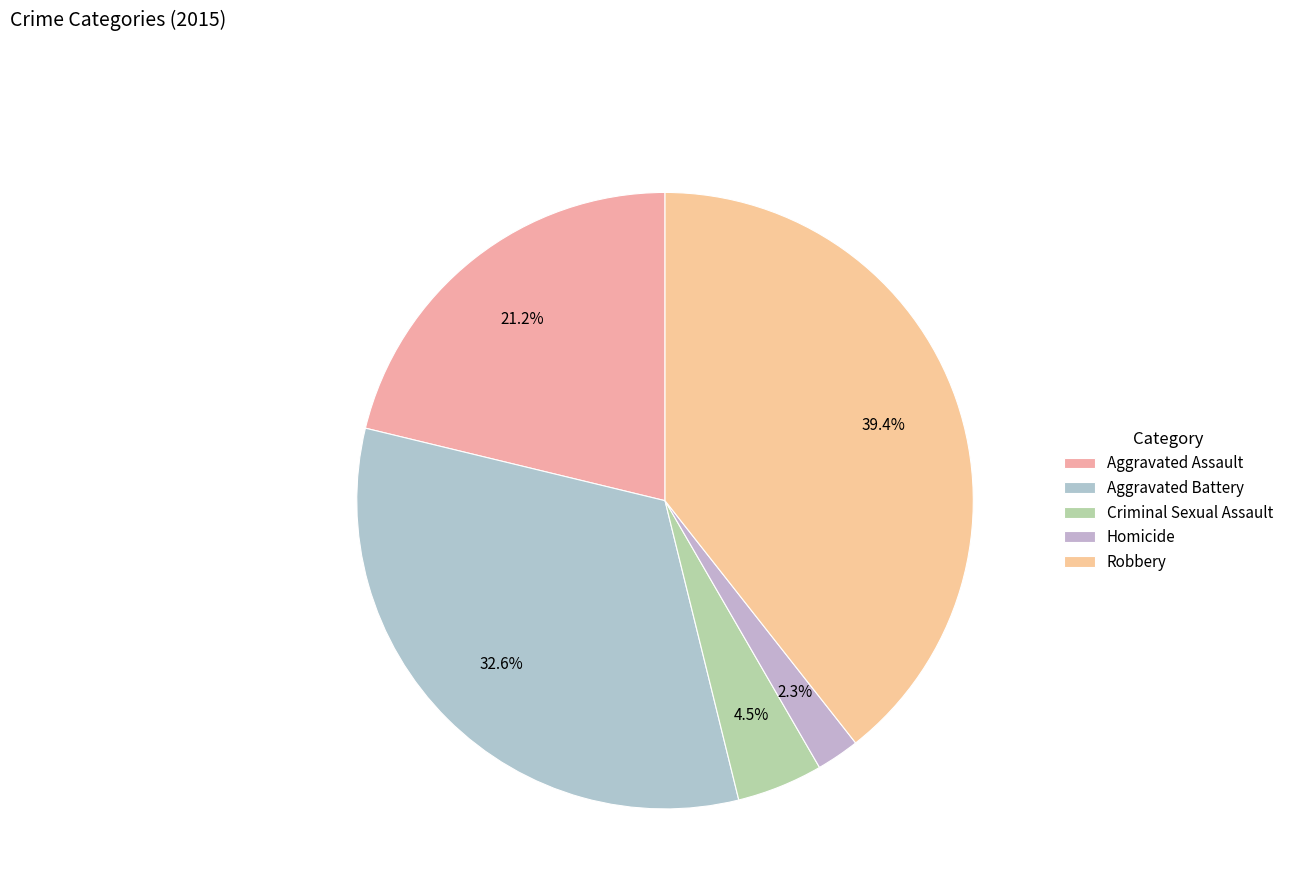

What is the largest slice in the pie chart?

Robbery